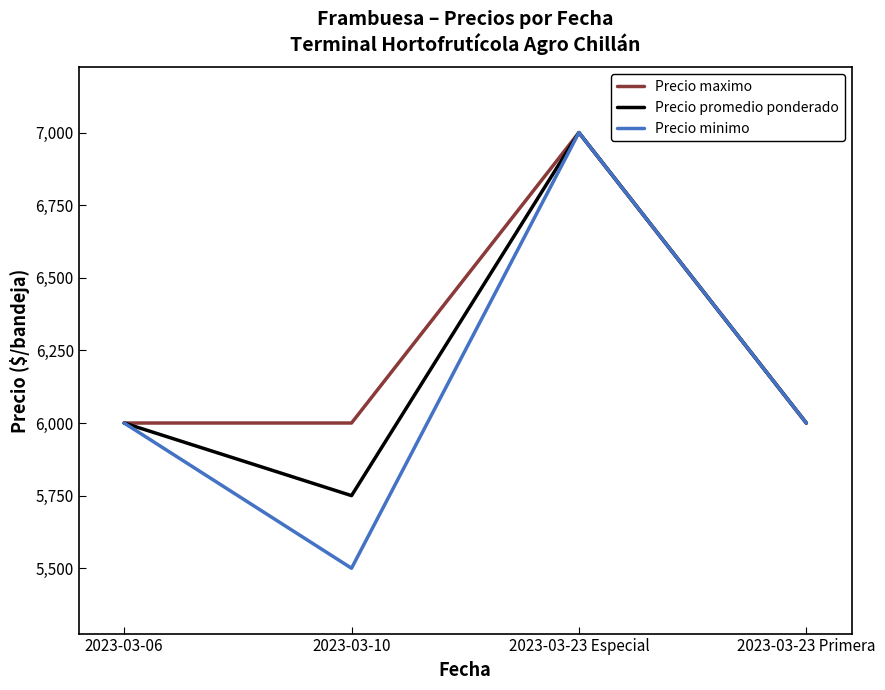

Between 2023-03-10 and 2023-03-23 Primera, which series saw the biggest shift?

Precio minimo